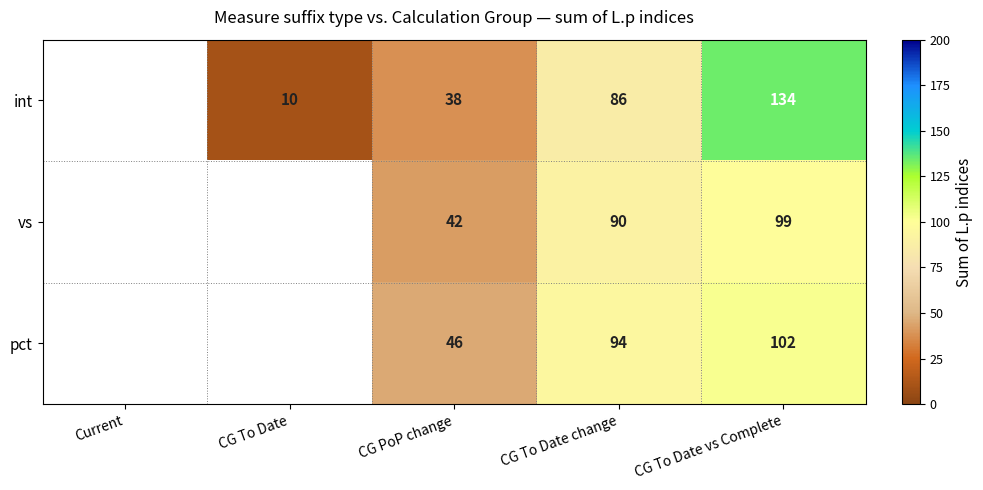

True or false: pct has a value of 102 at CG To Date vs Complete.

True